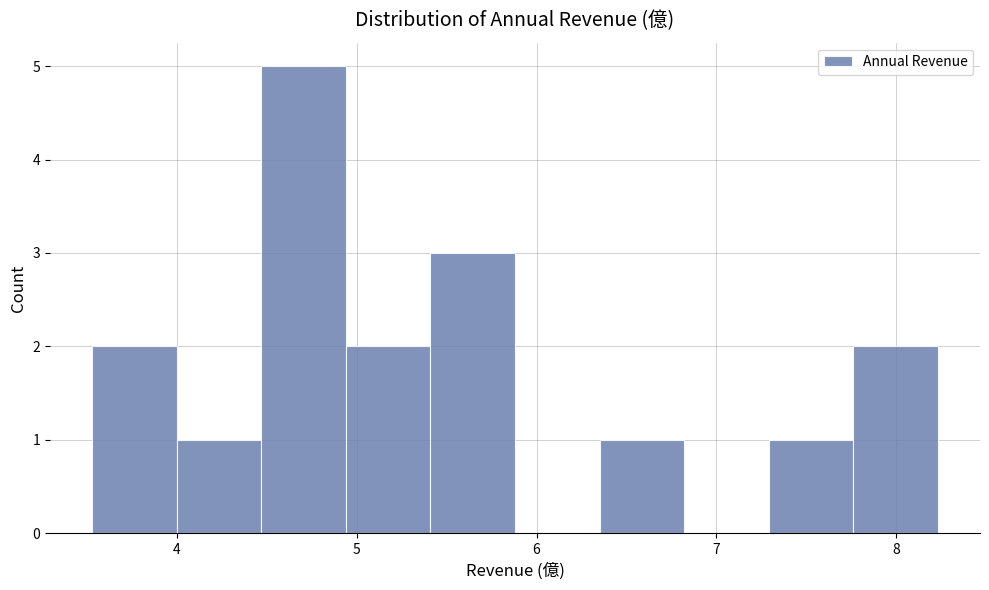

Over which range of the x-axis is the bar tallest?

4.47 to 4.94